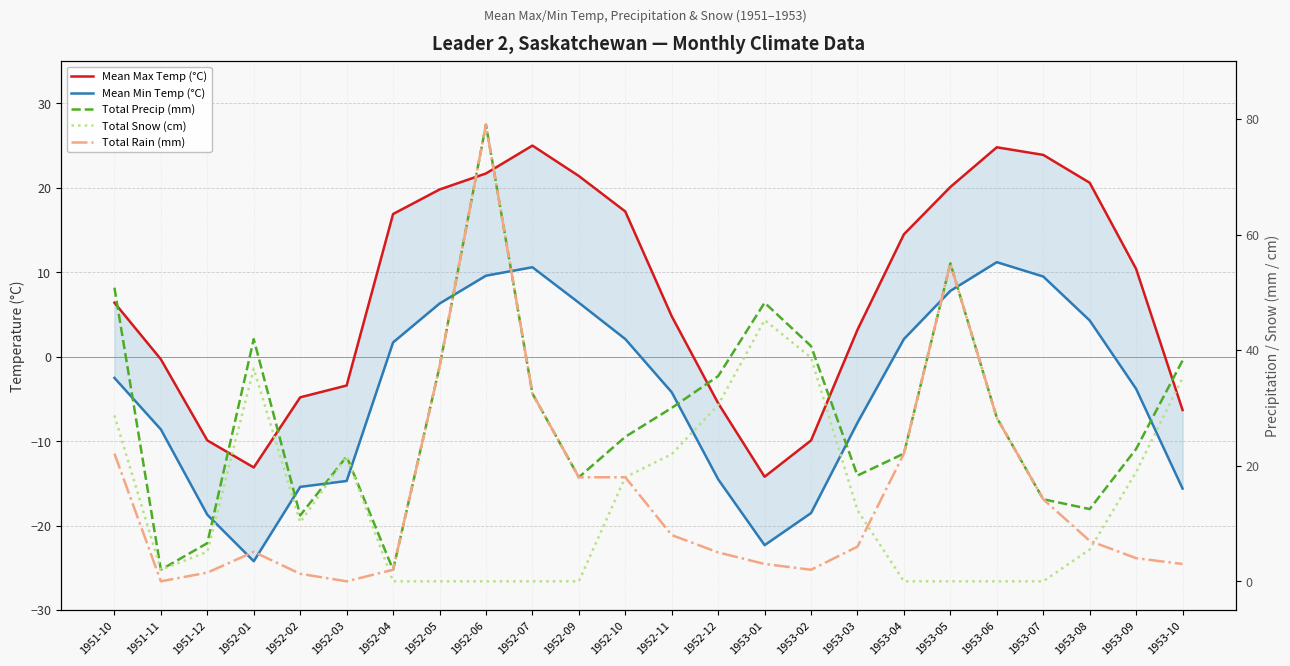

After their last crossing, which series has the higher values: Mean Max Temp (°C) or Total Rain (mm)?

Total Rain (mm)